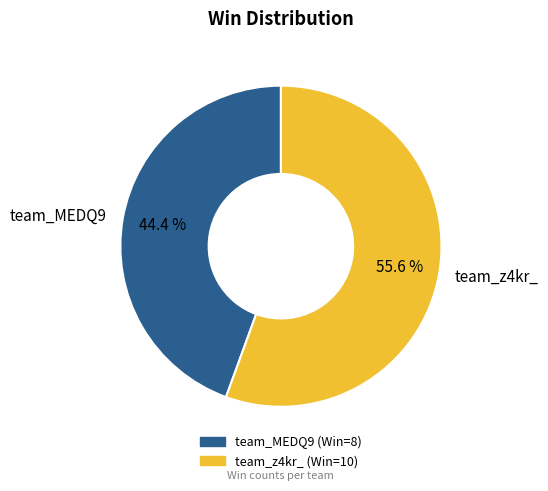

To the nearest percent, what portion does team_MEDQ9 represent?

44%